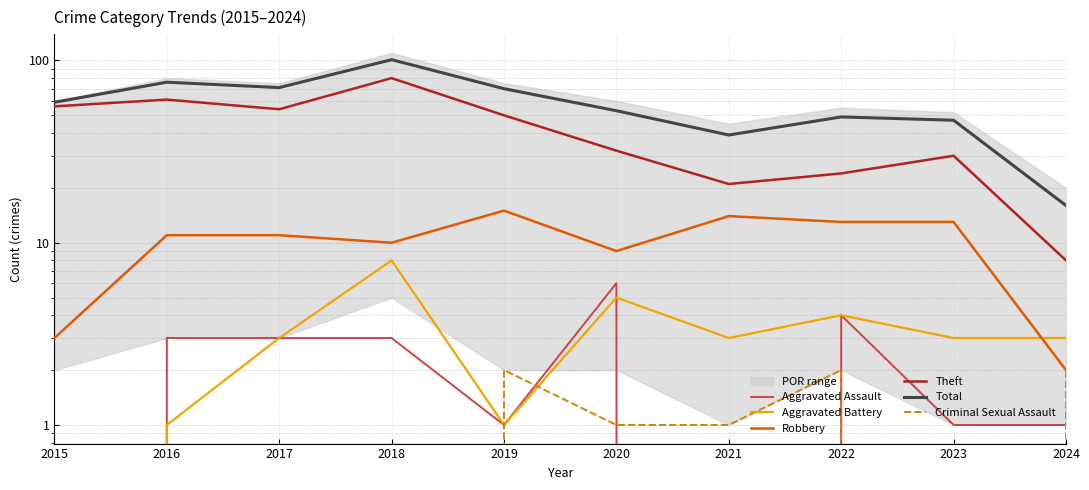

Is the value of Robbery at 2023 greater than the value of Total at 2017?

No